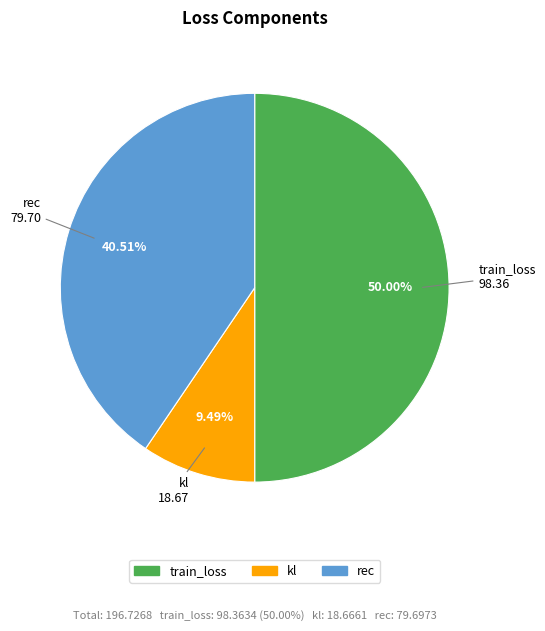

Which category has the biggest portion of the pie?

train_loss